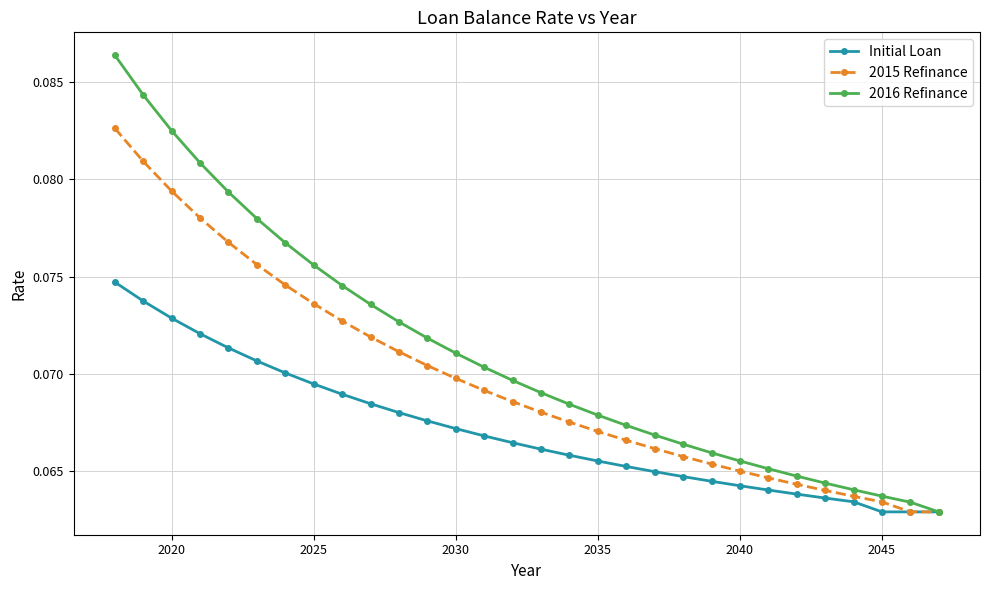

How many lines are shown in the chart?

3